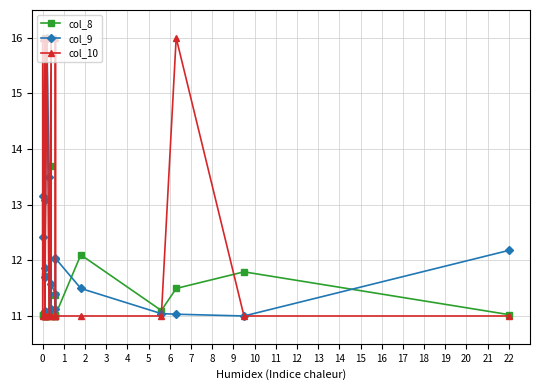

The col_9 series shows 2.4 at 12. True or false?

False